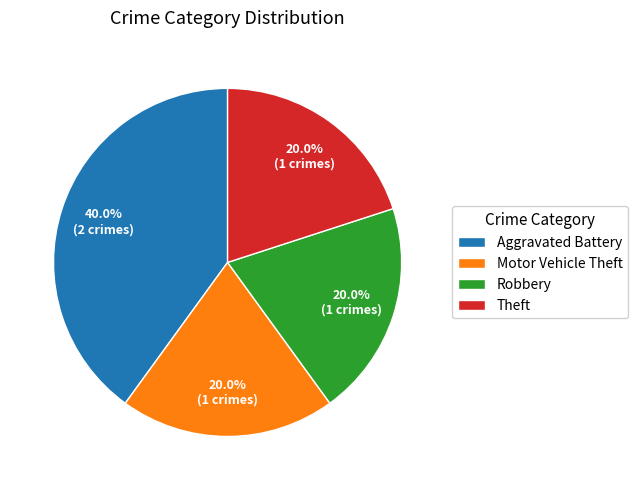

To the nearest percent, what is the average slice percentage?

25%